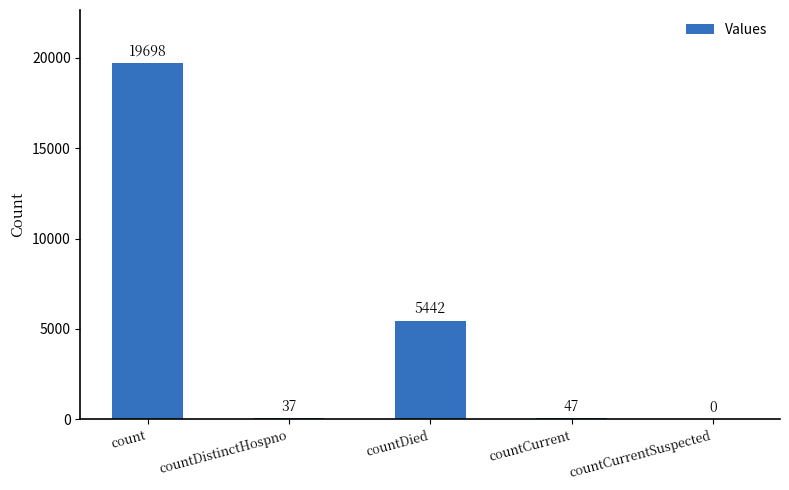

Are the bars horizontal?

No